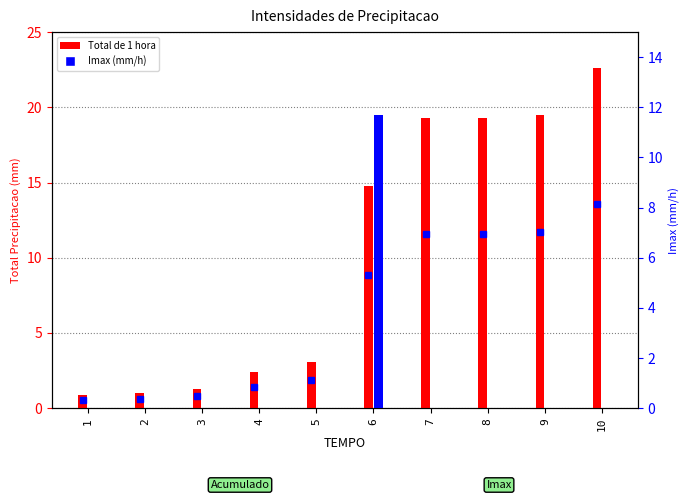

True or false: Imax (mm/h) has a value of -4.3 at 5.

False